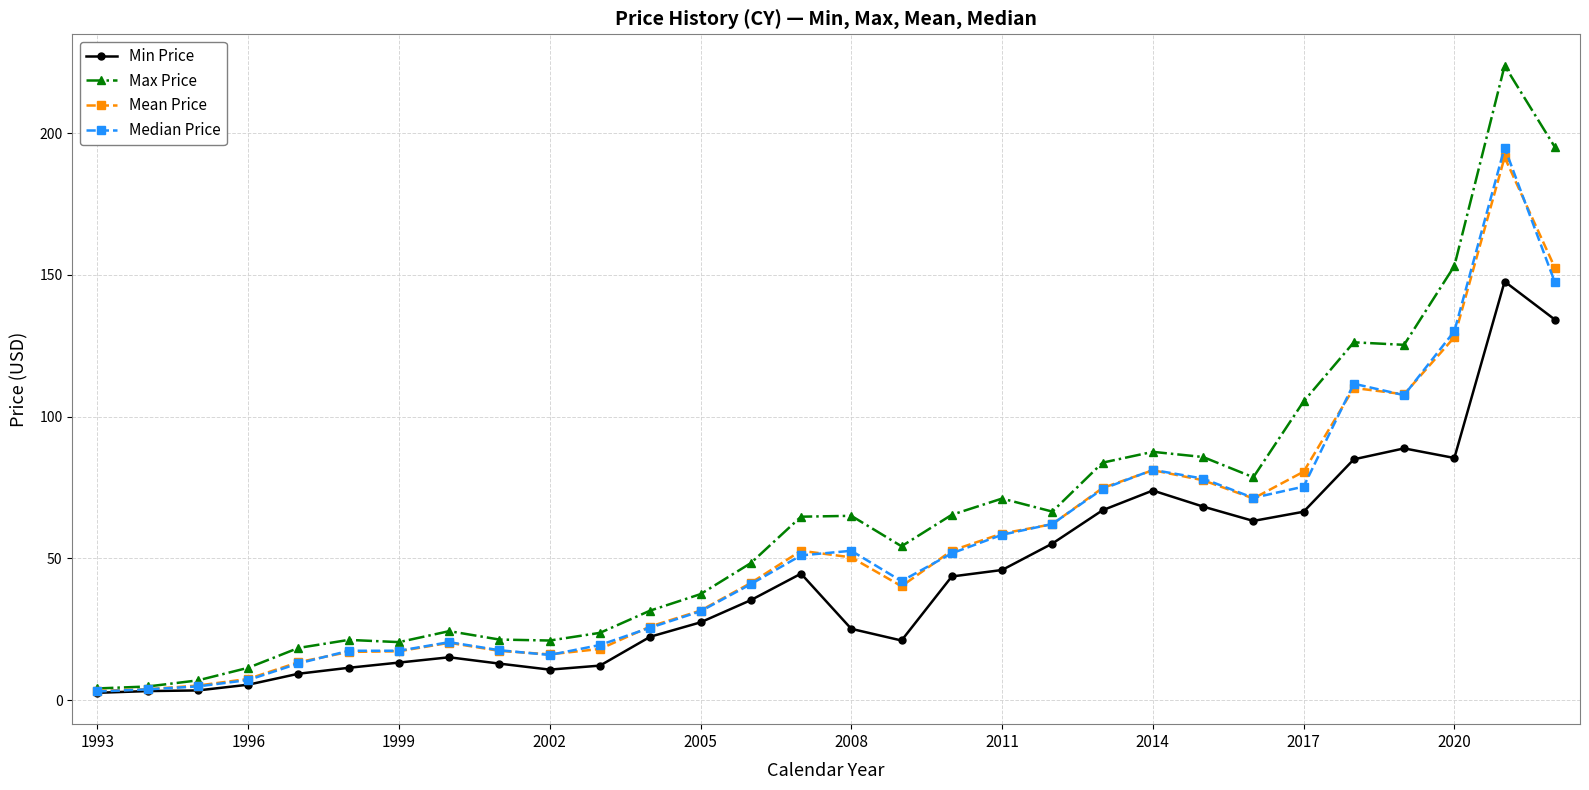

What is the value of the Mean Price point at the 6th from the left?

17.0